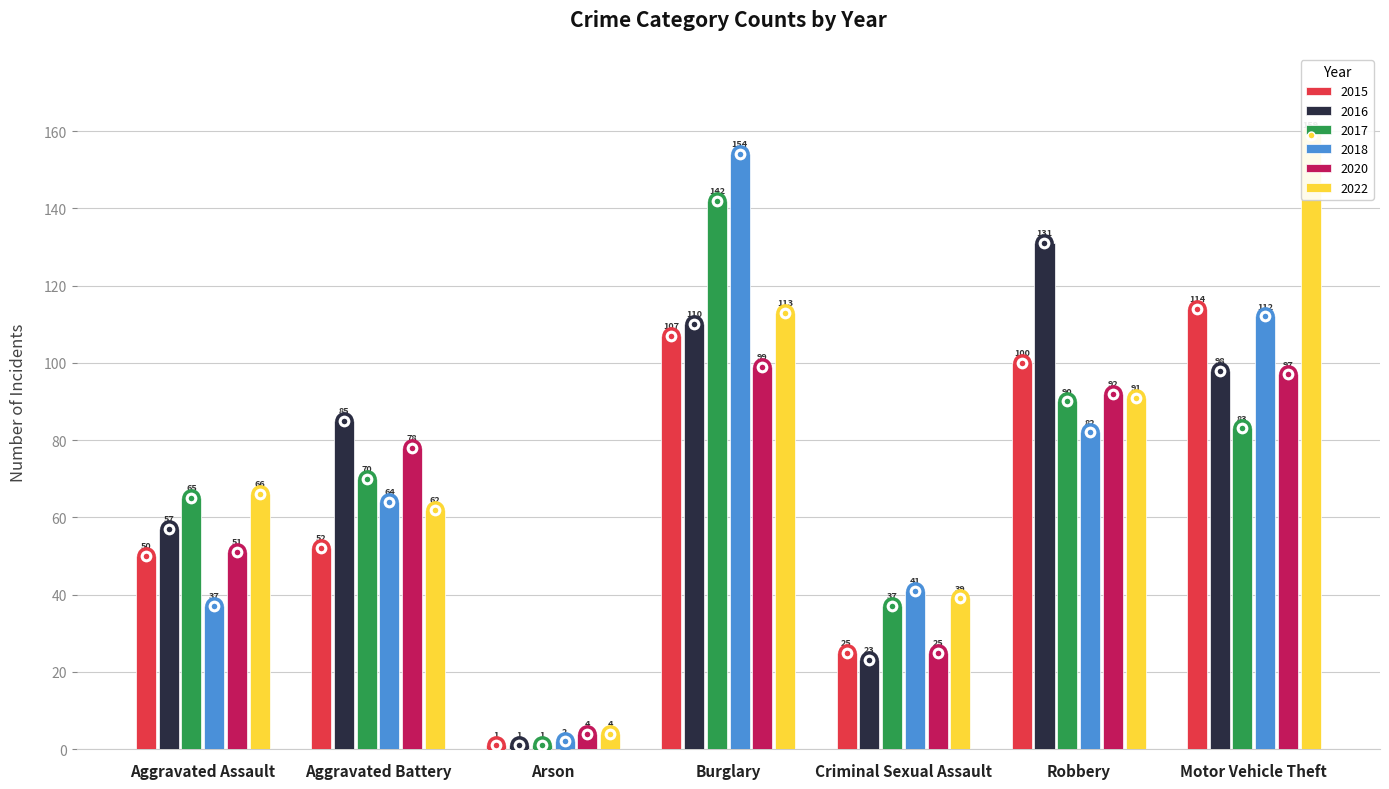

What position from the right is Aggravated Assault?

7